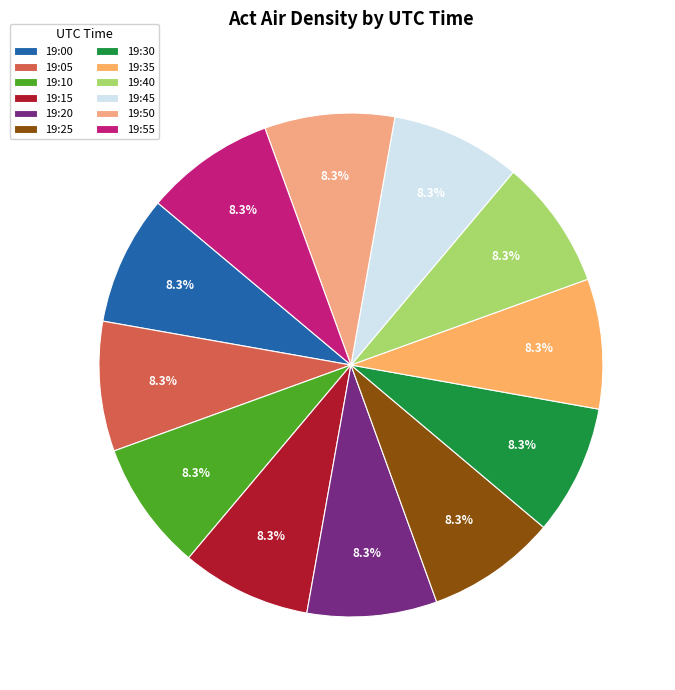

To the nearest percent, what portion does 19:00 represent?

8%